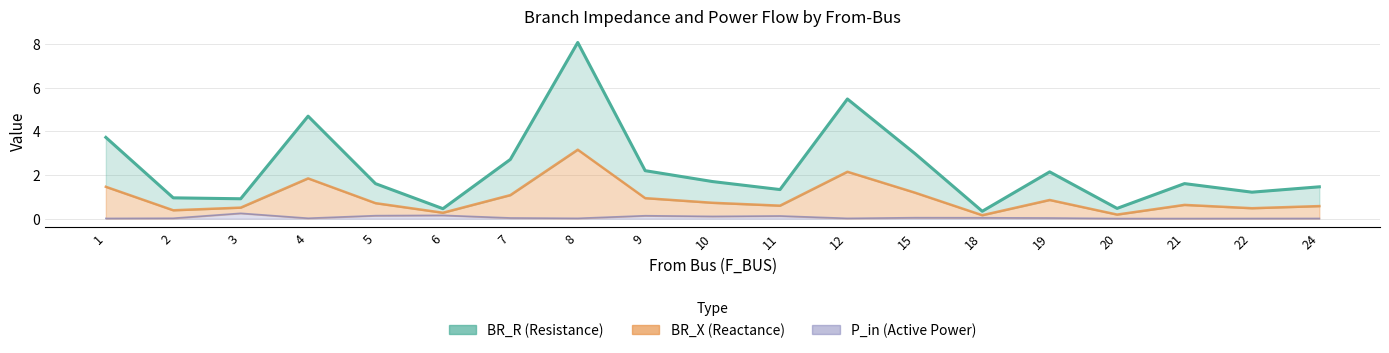

How many categories are shown in the chart?

19